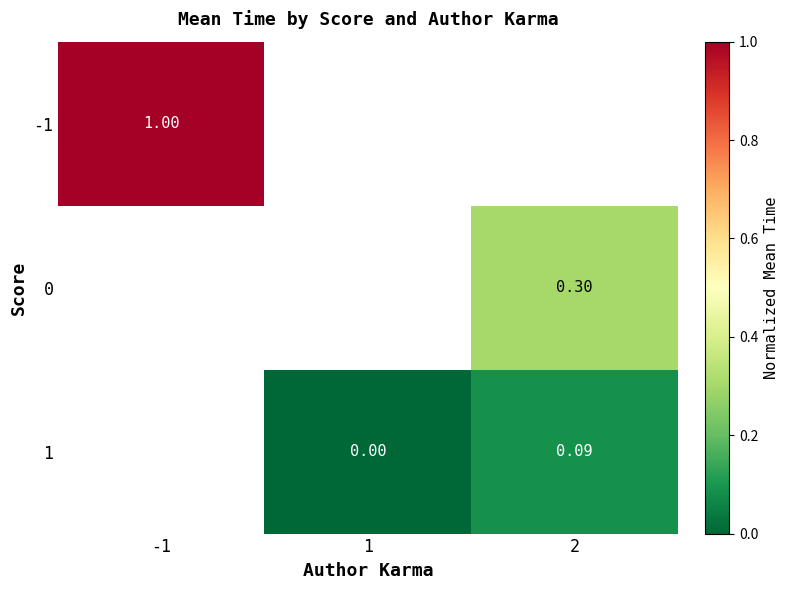

At how many categories does at least one series exceed 0?

2